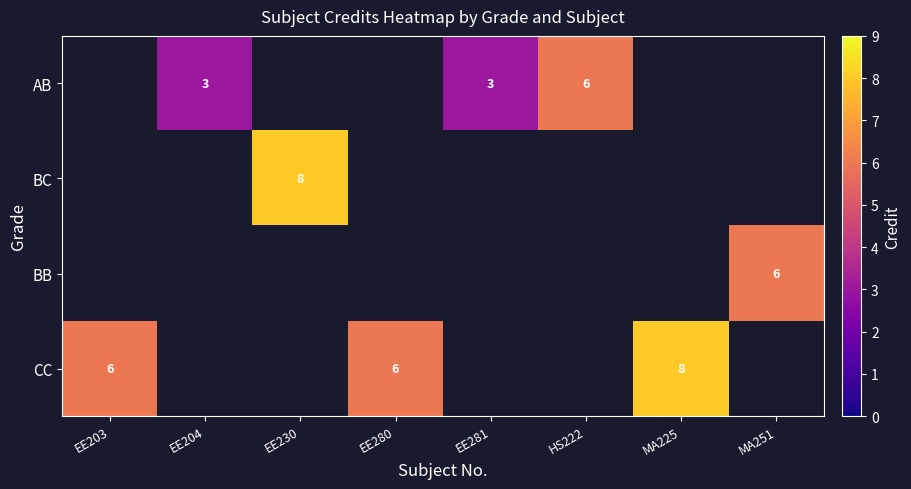

What is the maximum value shown in the chart?

8.0